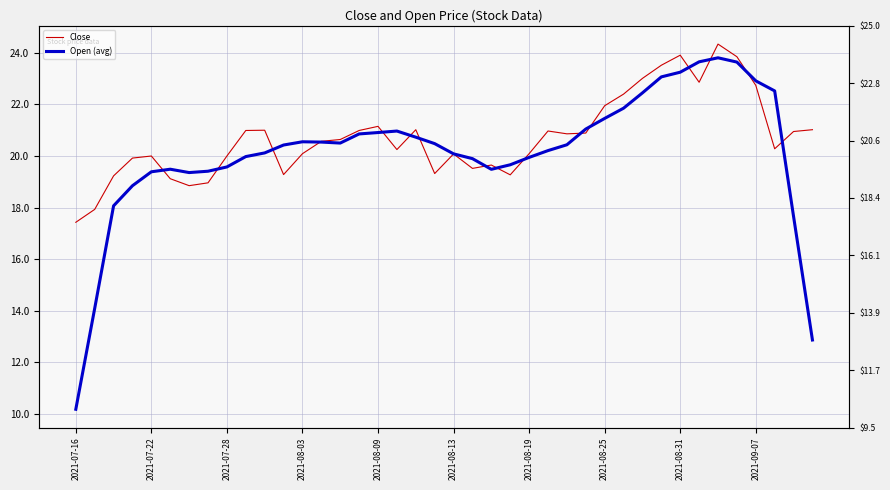

What are all the series names shown in the legend?

Close, Open (avg)